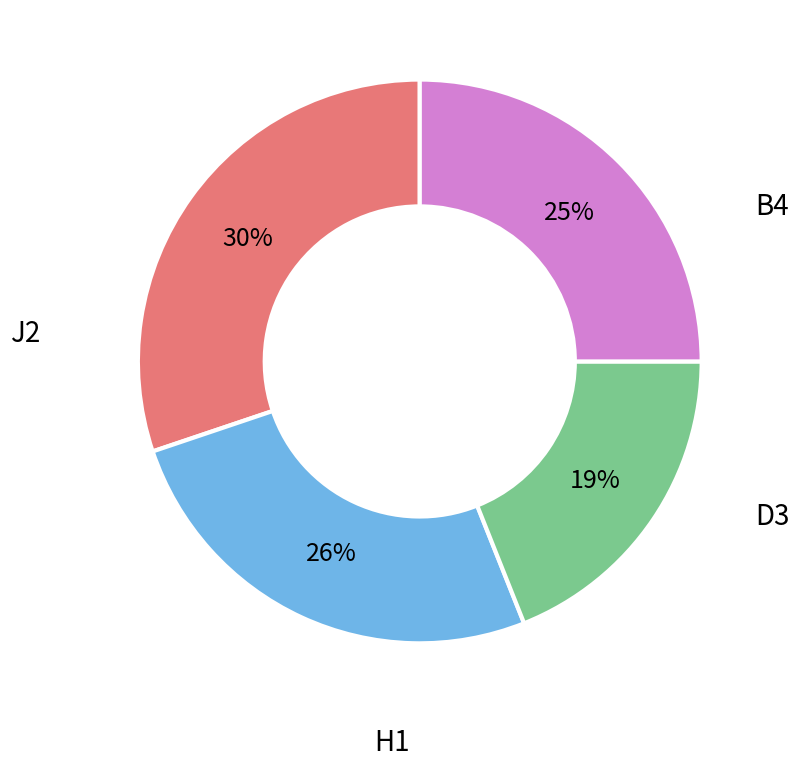

Count the number of slices in the pie.

4